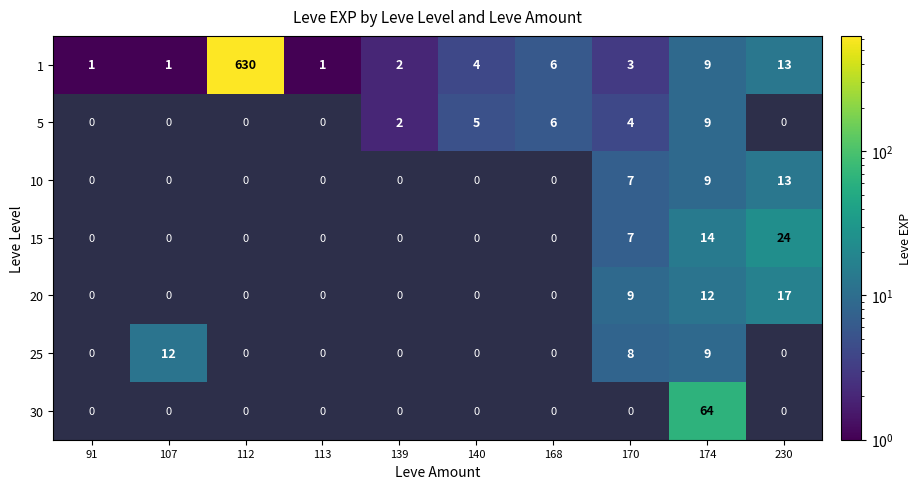

What is the difference between the highest and lowest values at 139?

2